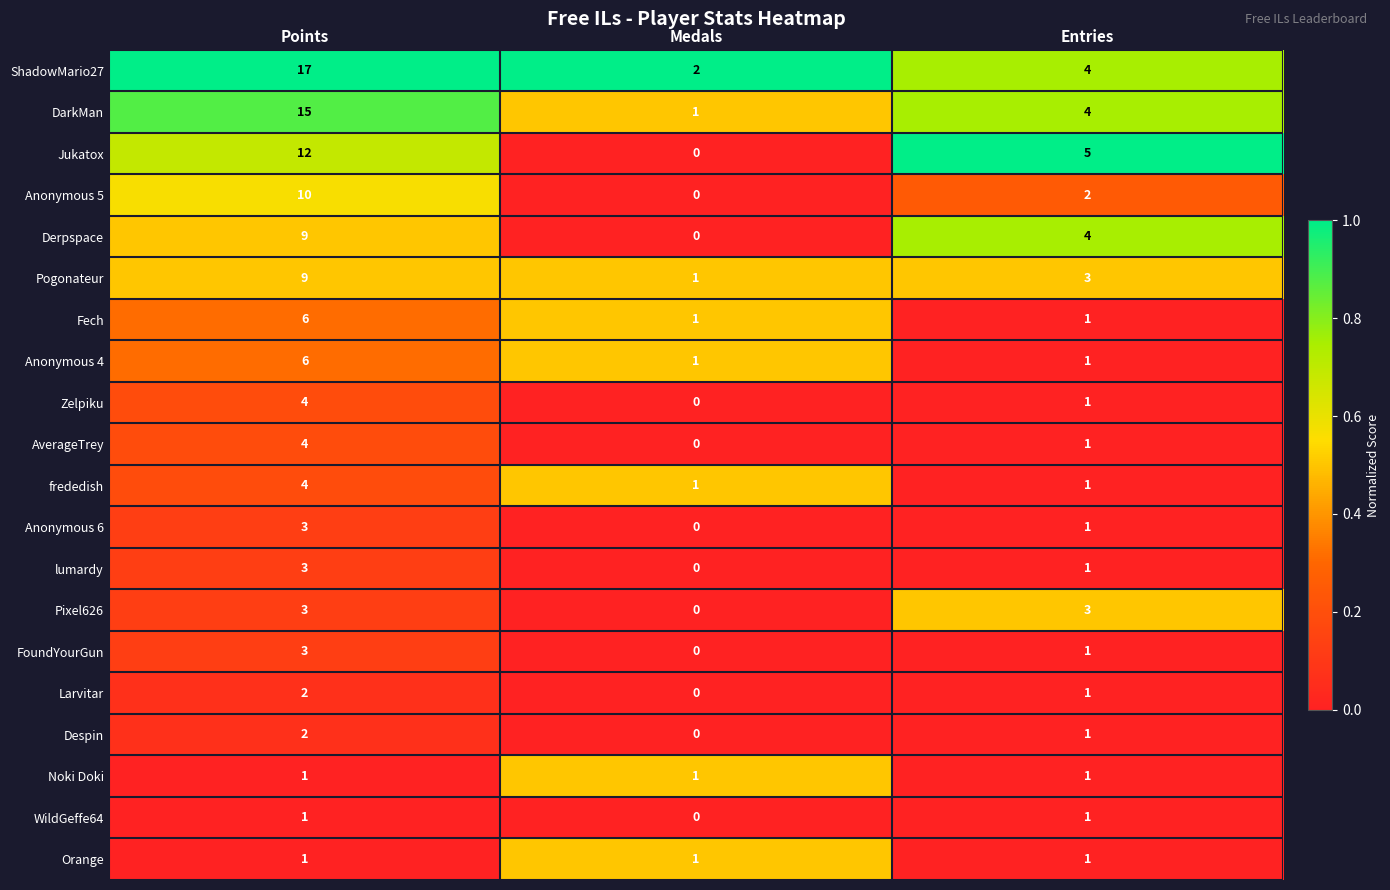

At how many categories does at least one series exceed 0?

3